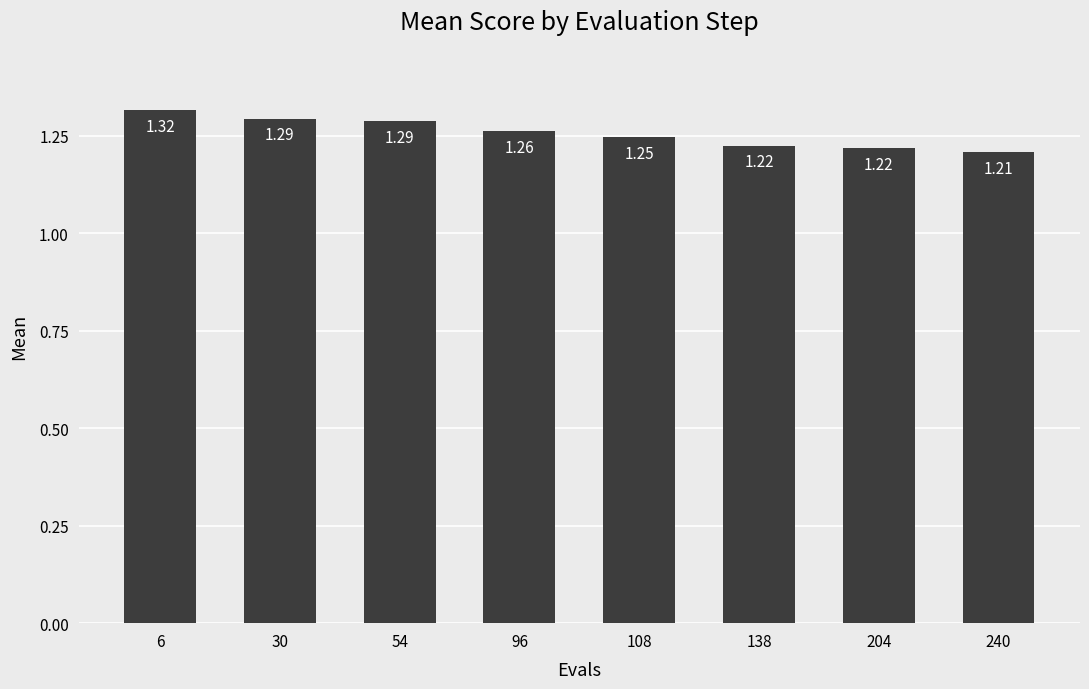

What is the sum of the values at 240 and 30?

2.5